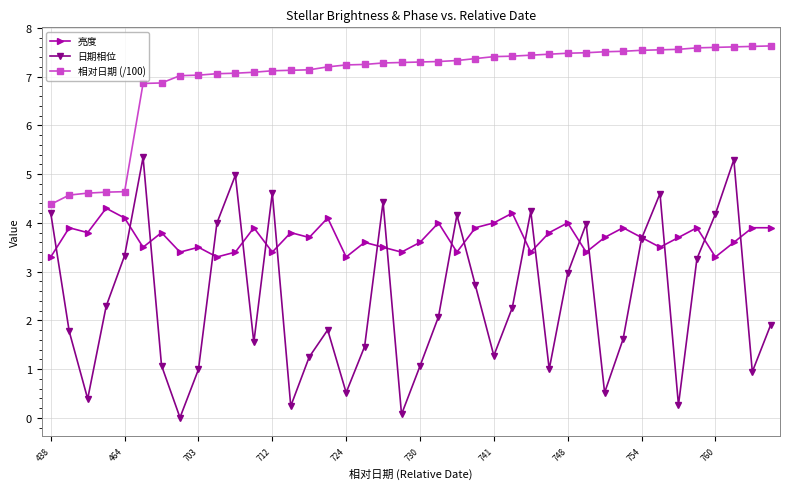

Which series has the largest total across all categories?

相对日期 (/100)